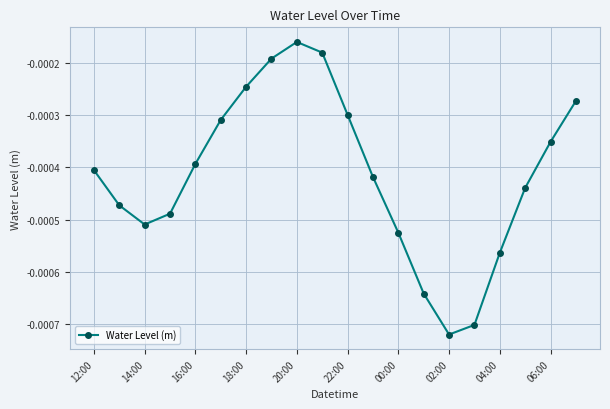

Does the chart display data point markers on the line(s)?

Yes